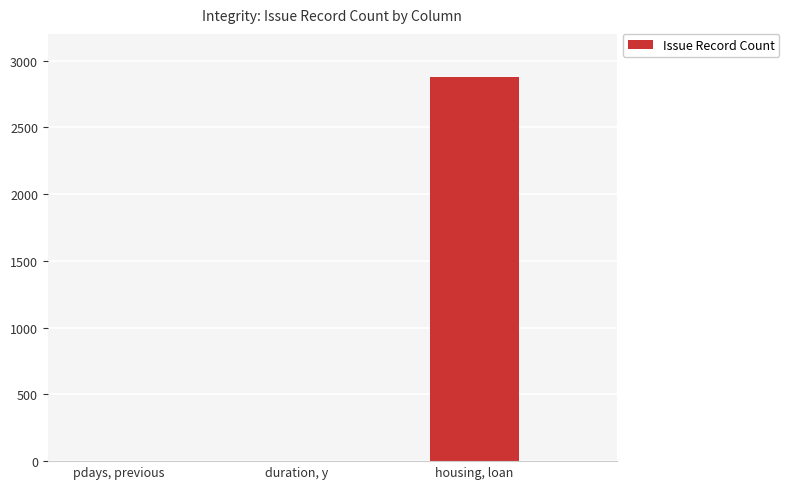

The chart shows a value of 0 at pdays, previous. True or false?

True